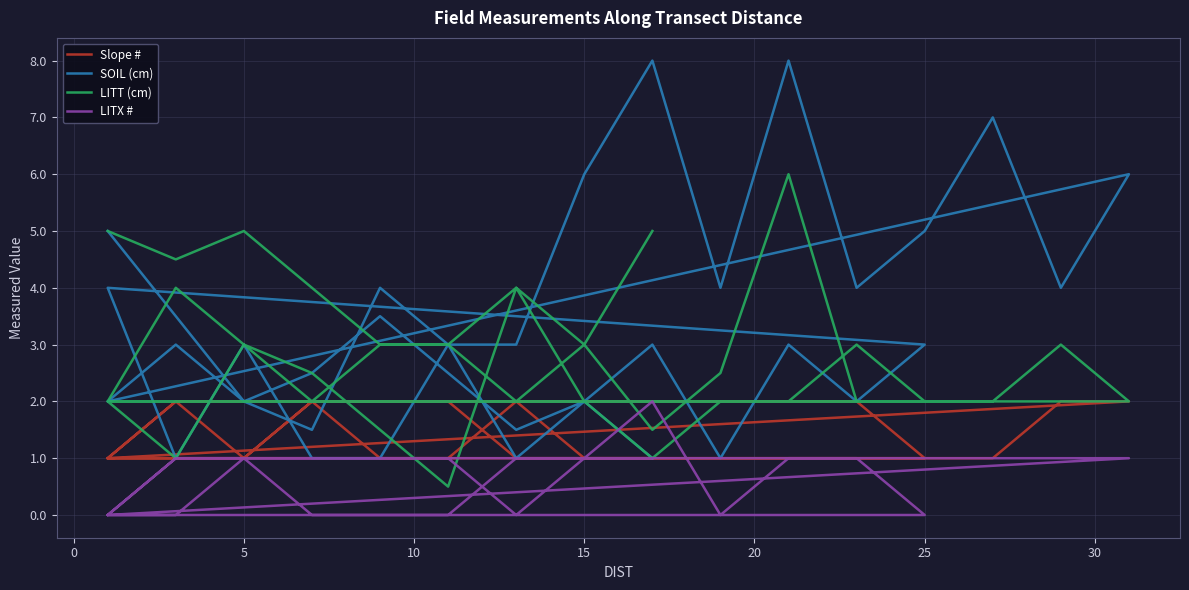

How many interior local peaks does the LITT (cm) series have?

8